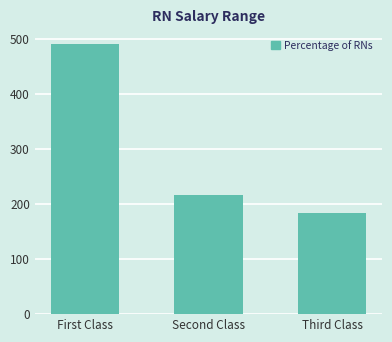

Rank the categories by value from lowest to highest.

Third Class, Second Class, First Class